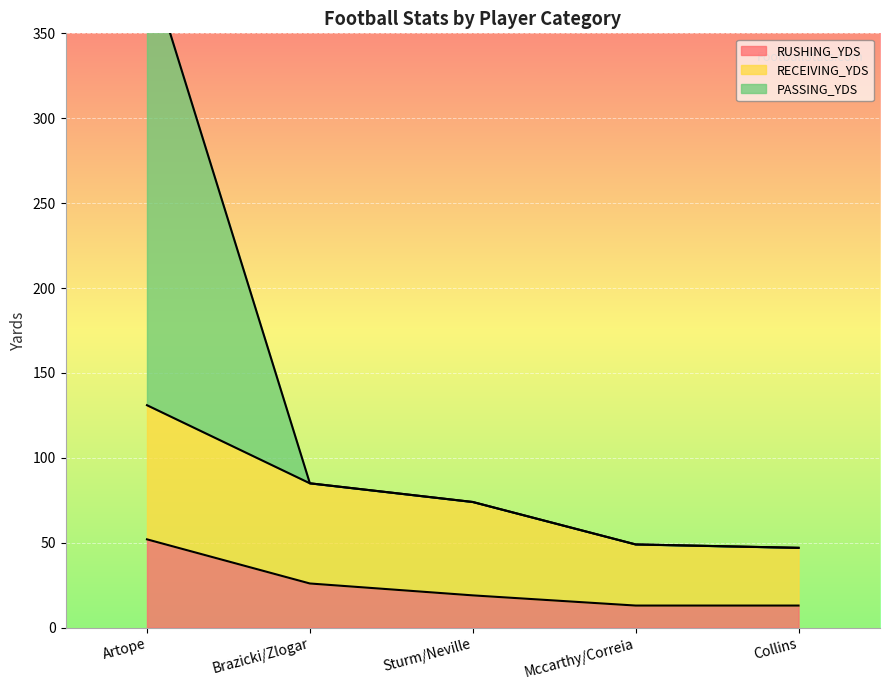

Between Artope and Mccarthy/Correia, which is larger?

Artope